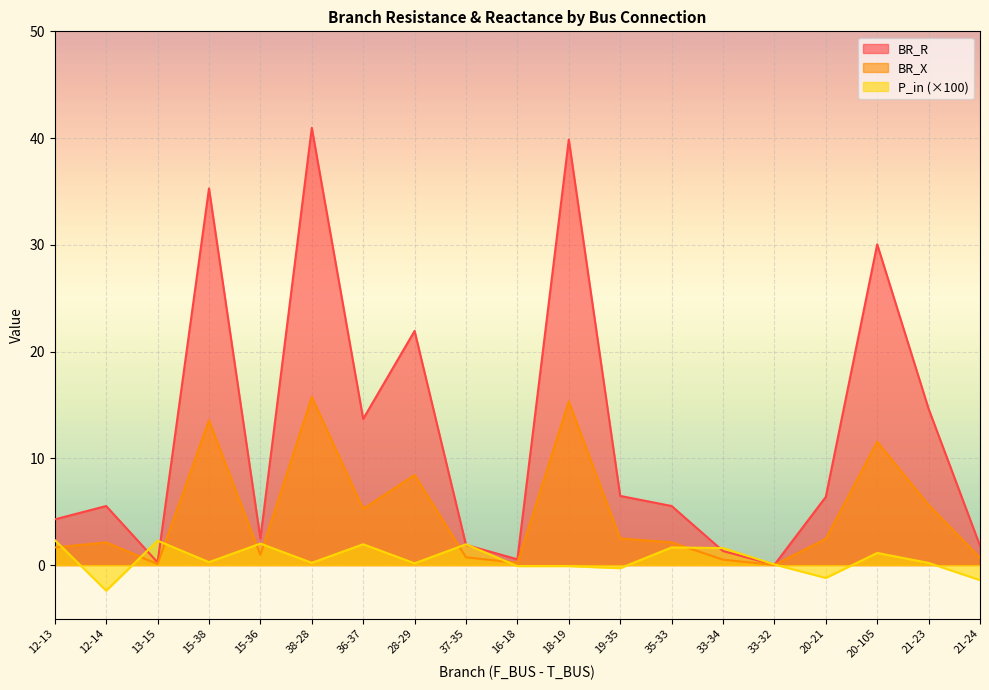

True or false: BR_R and P_in intersect in this chart.

True